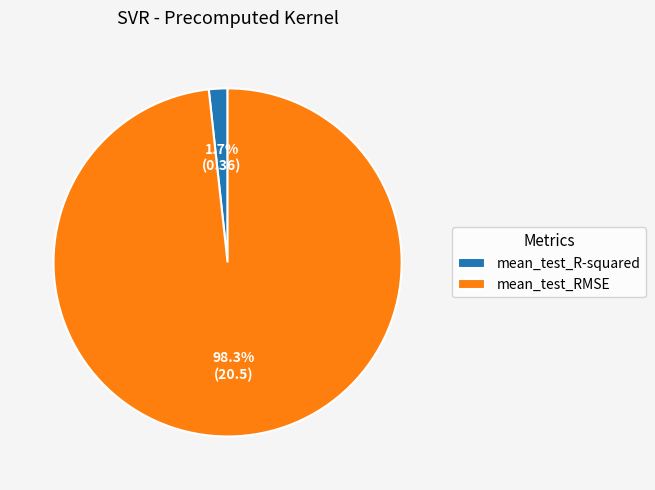

What is the majority slice?

mean_test_RMSE